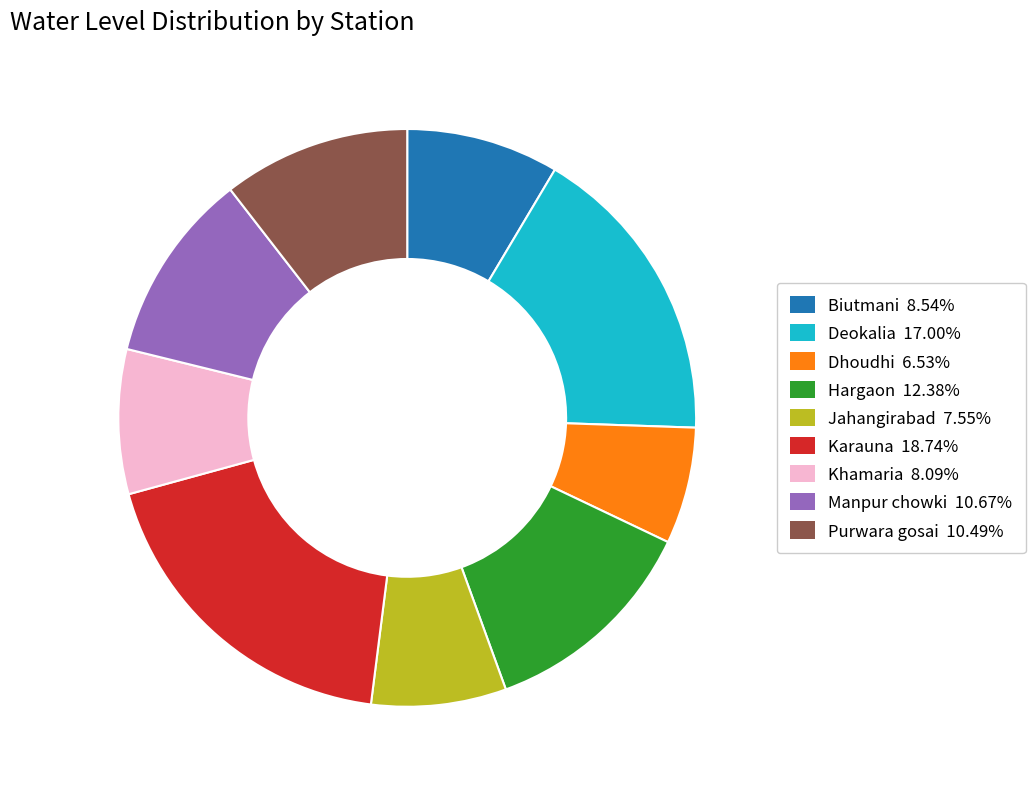

What is the largest slice in the pie chart?

Karauna